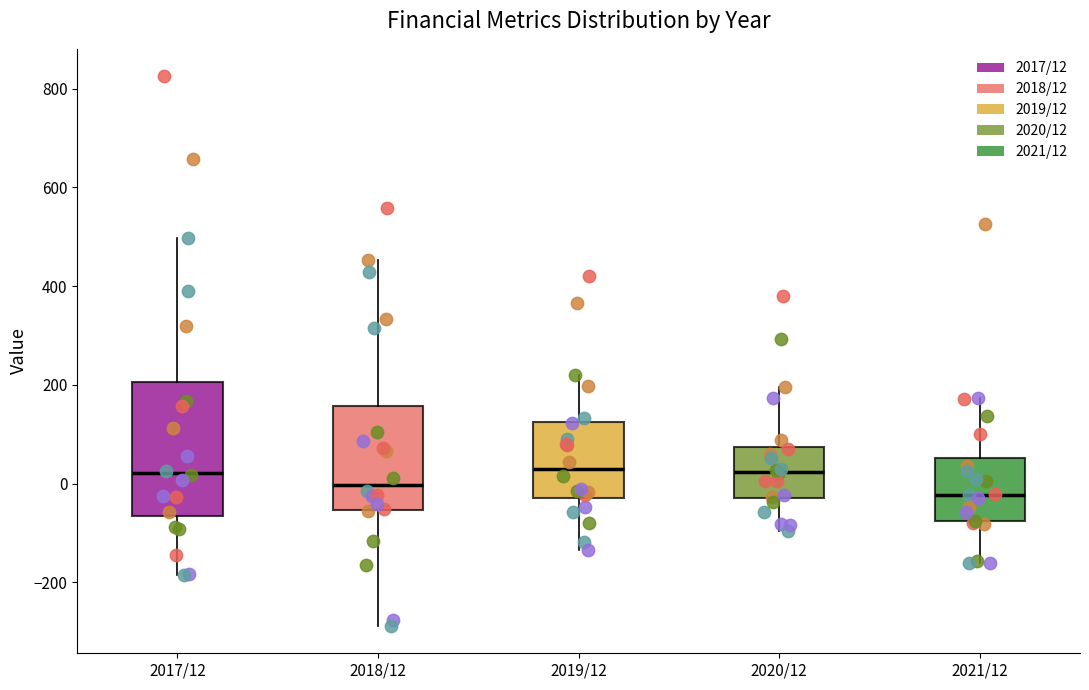

Where is the upper edge of the box for 2018/12 on the y-axis? The values are not printed on the chart, so give them approximately, as read against the axis.

160